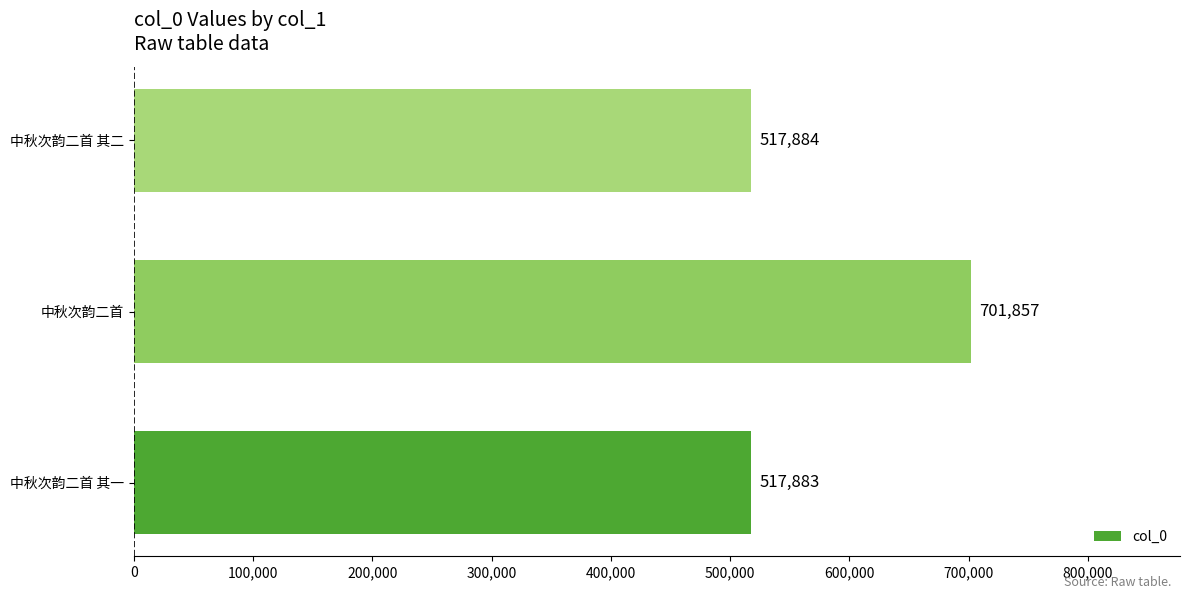

Count the number of data series in this chart.

1